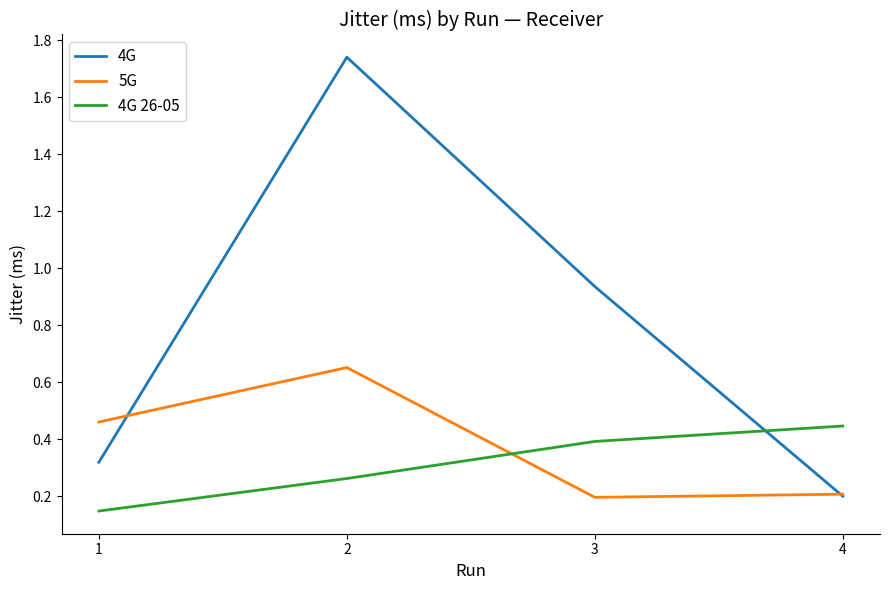

At which category does 5G reach its first local peak?

2